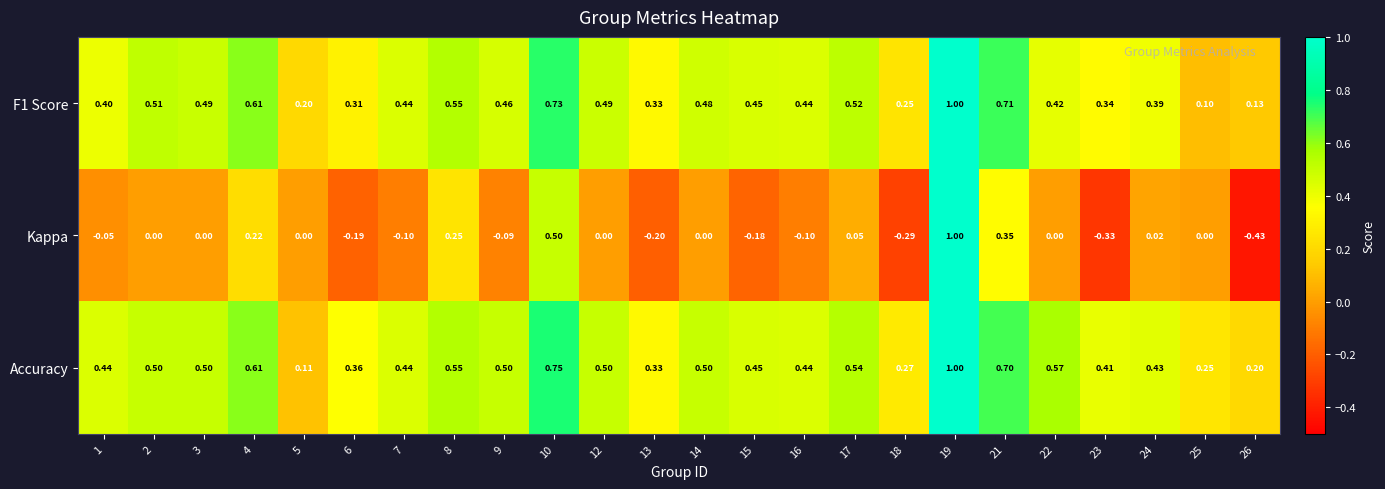

Which series changed the most between 10 and 21?

Kappa